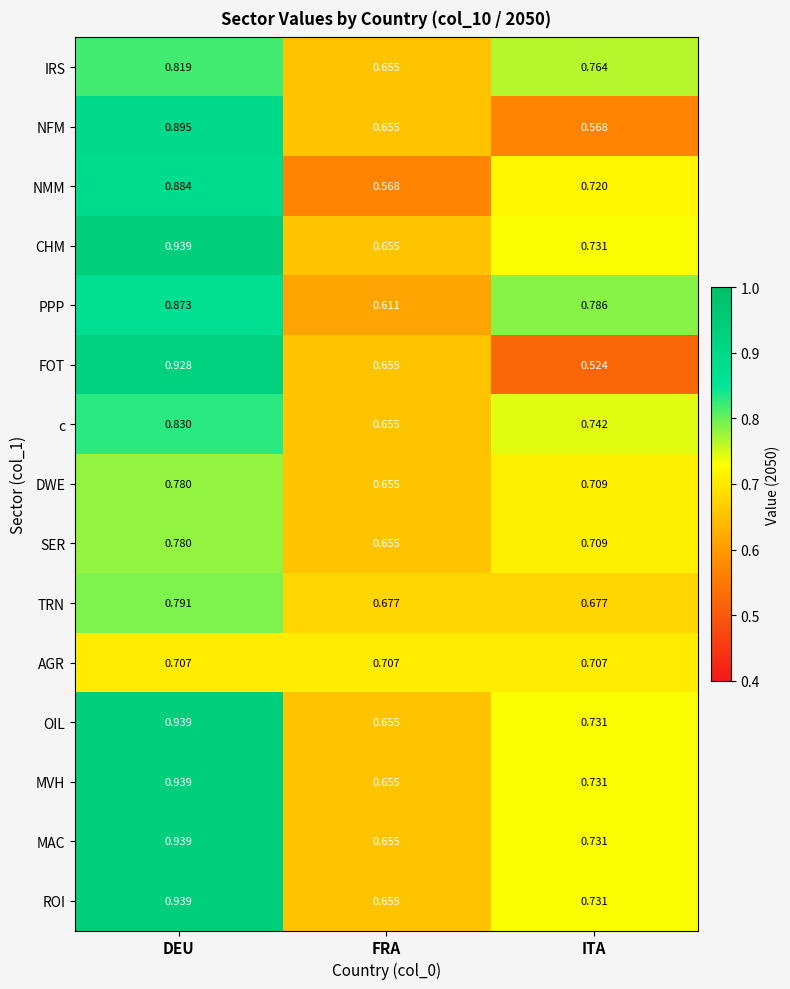

Which series changed the most between FRA and ITA?

PPP